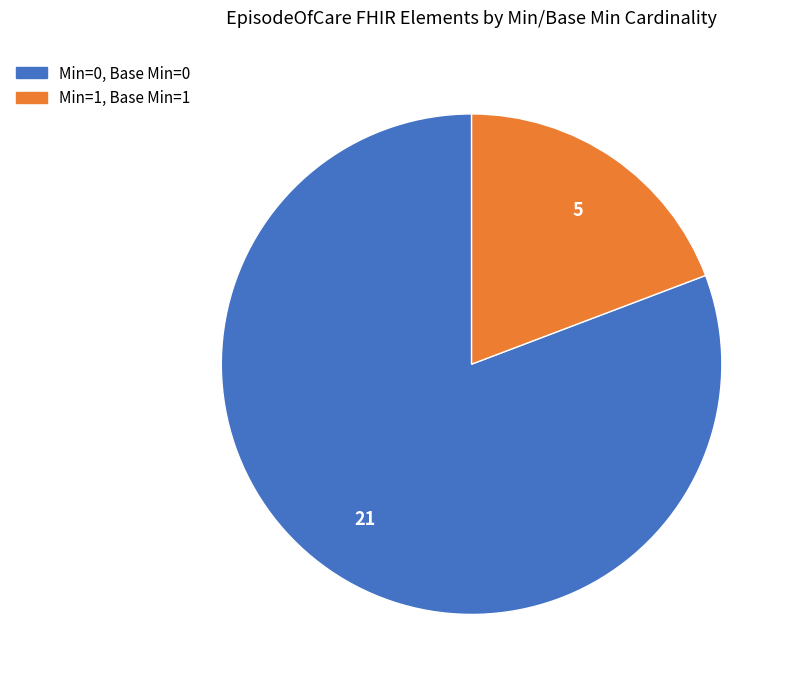

Does any single category account for the majority?

Yes